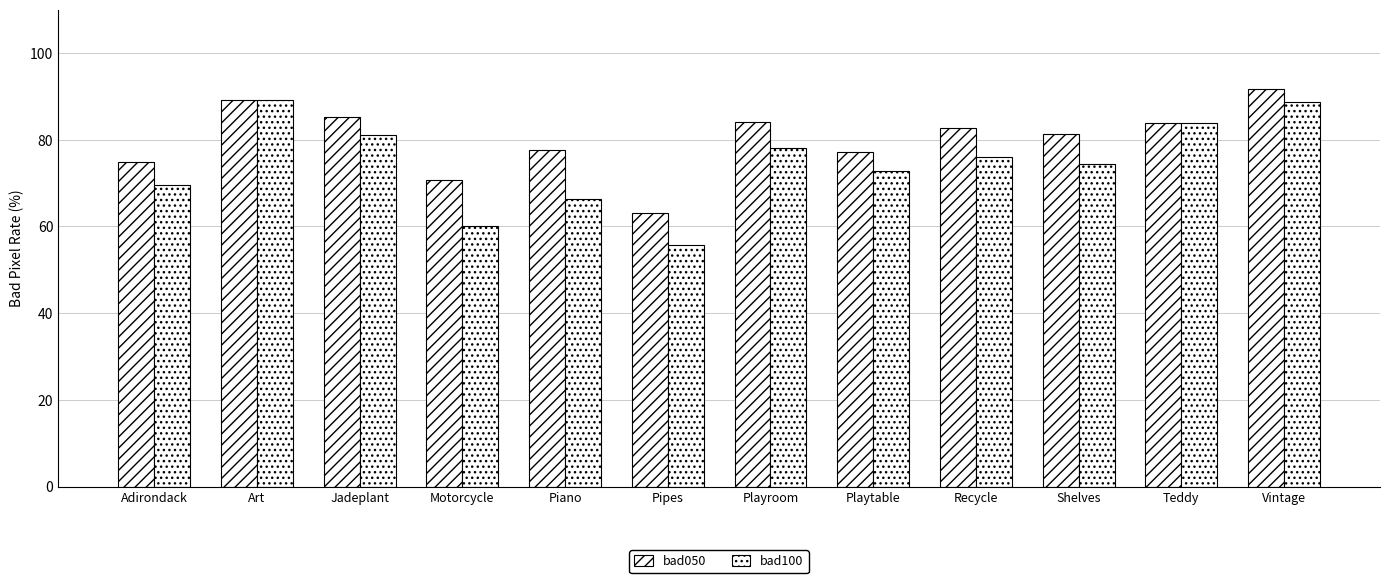

How many bars are there in each group?

2